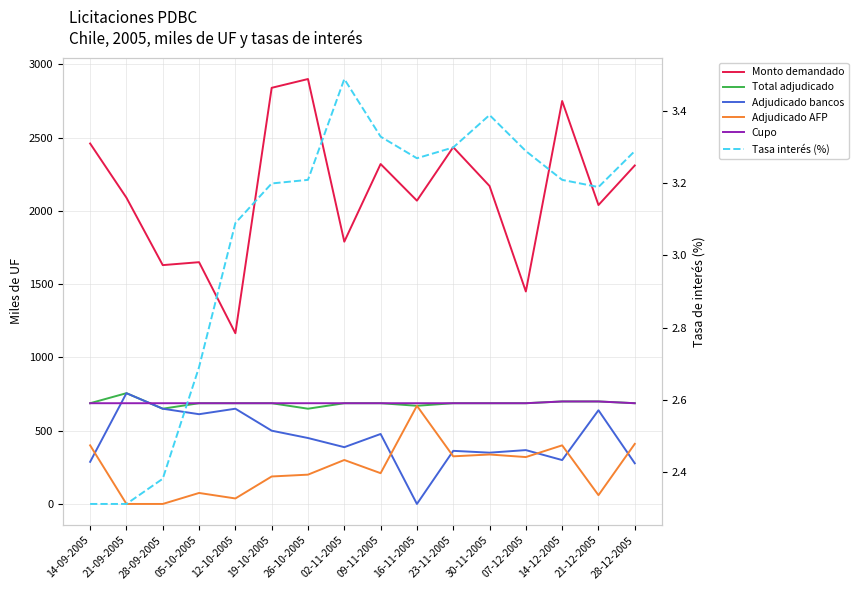

True or false: Adjudicado AFP and Monto demandado intersect in this chart.

False